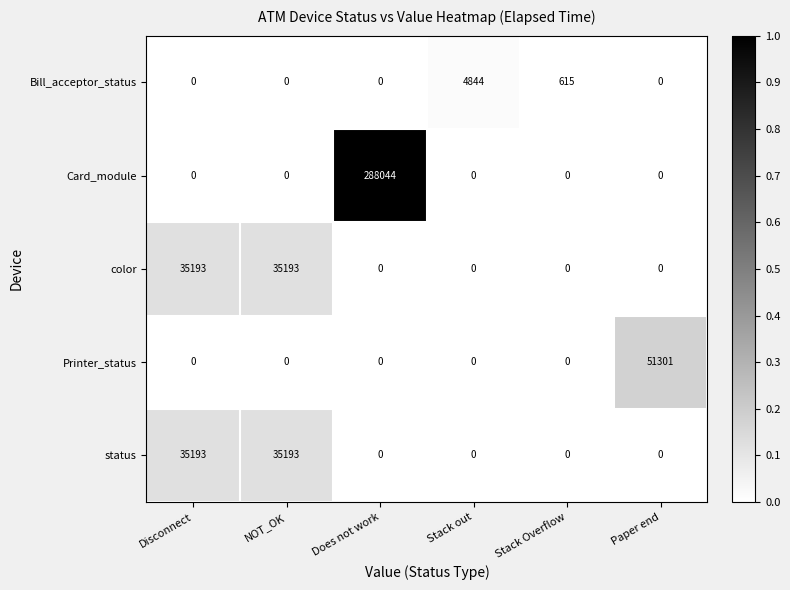

Where is Bill_acceptor_status nearest to the value 2422?

Stack Overflow